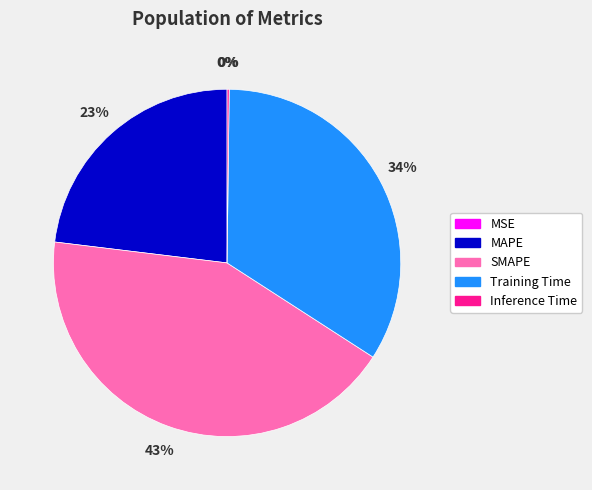

To the nearest percent, what percentage of the pie is MAPE?

23%